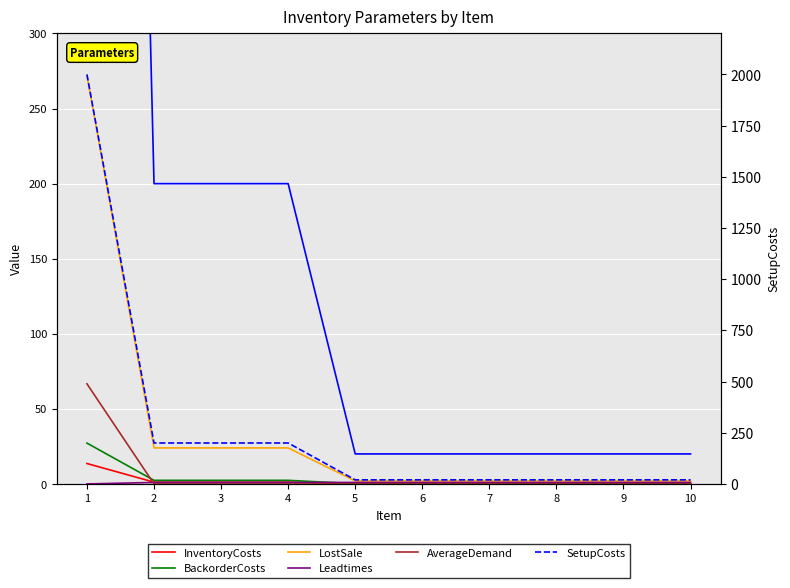

At which label is SetupCosts closest to 1010?

2